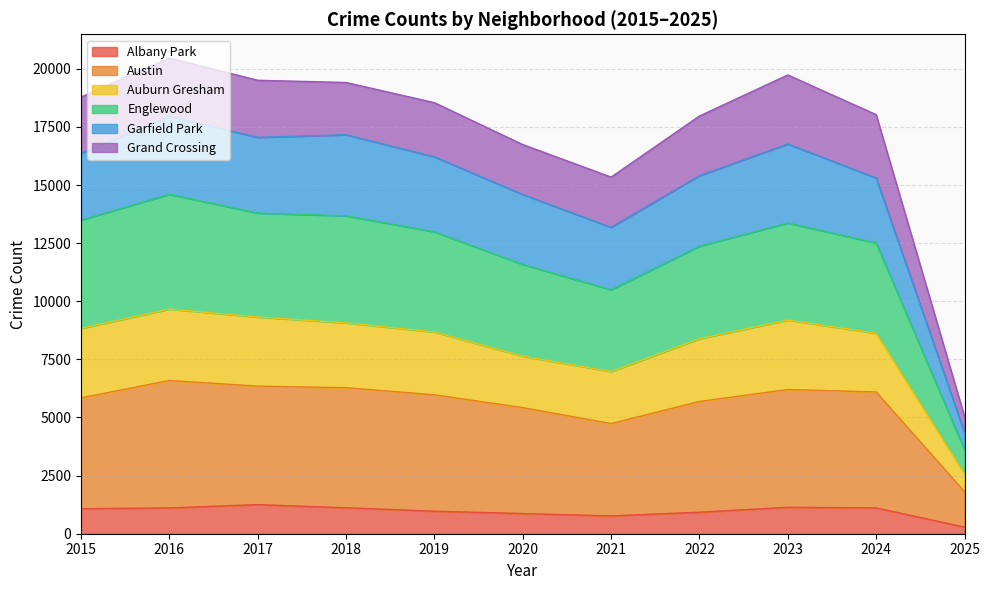

Which category has the lowest value in the Albany Park series?

2025